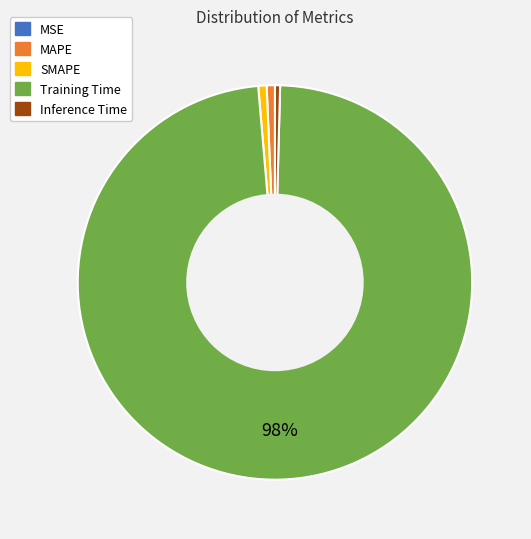

Combined, do Training Time and Inference Time account for over 50%?

Yes